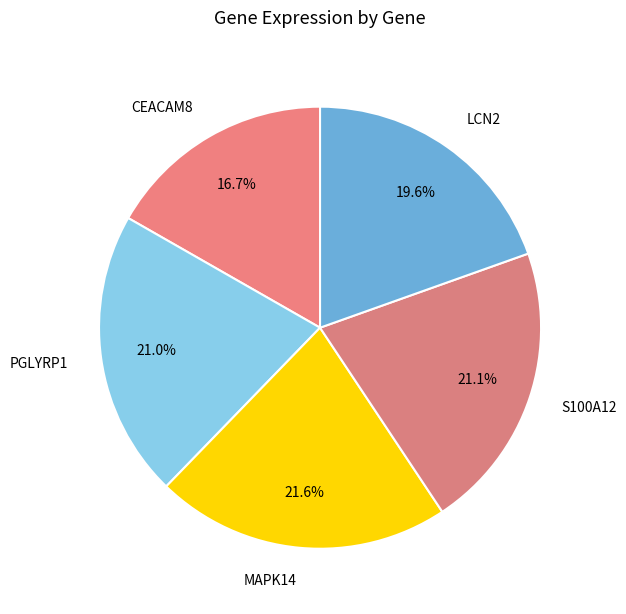

What is the smallest slice in the pie chart?

CEACAM8